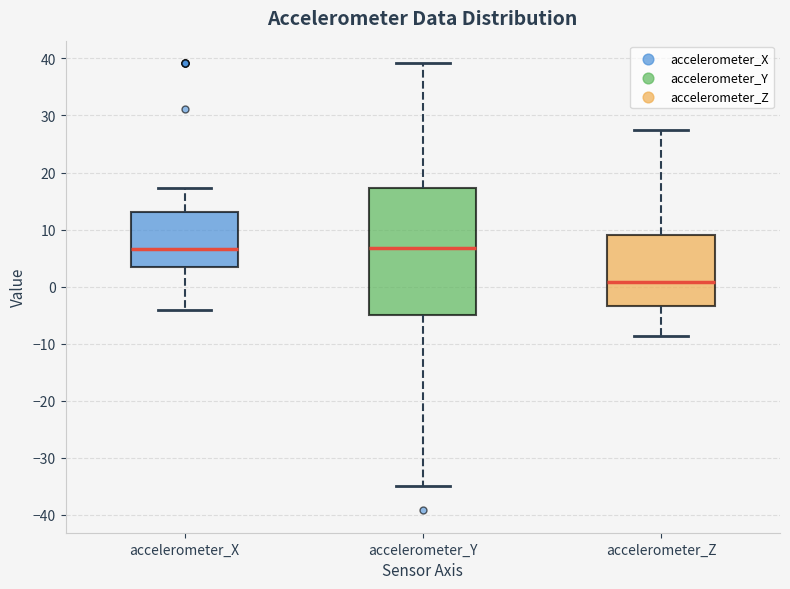

Where is the upper edge of the box for accelerometer_Z on the y-axis? The values are not printed on the chart, so give them approximately, as read against the axis.

9